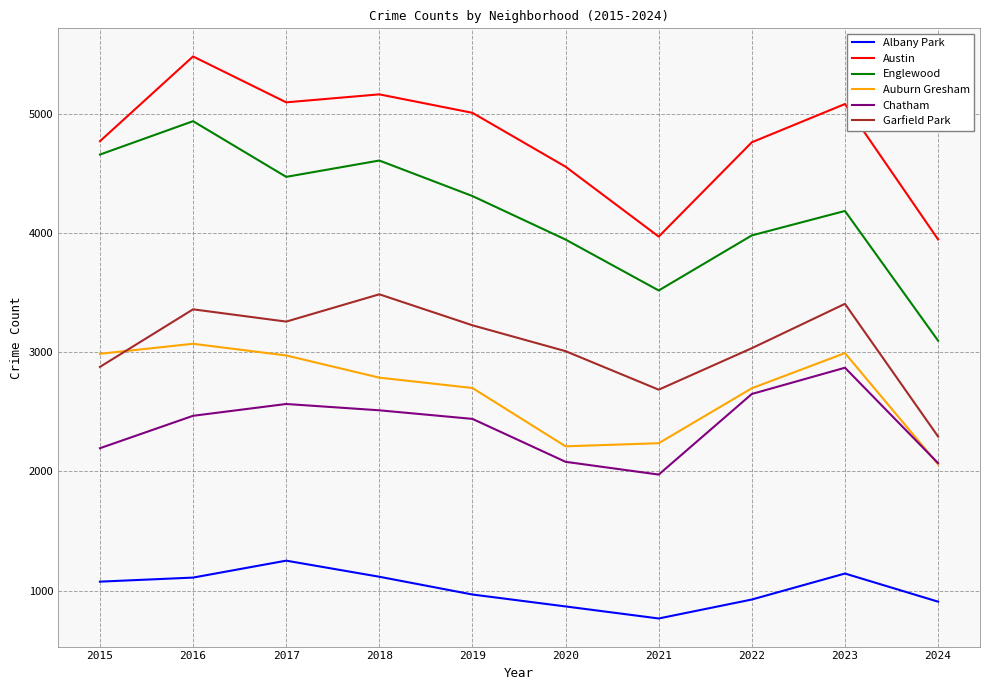

Is the value of Chatham at 2022 greater than the value of Austin at 2015?

No